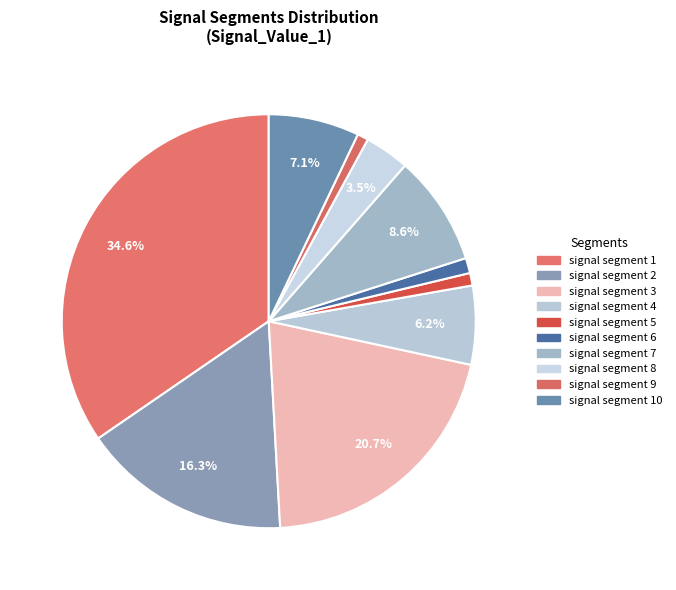

To the nearest percent, what portion does signal segment 5 represent?

1%